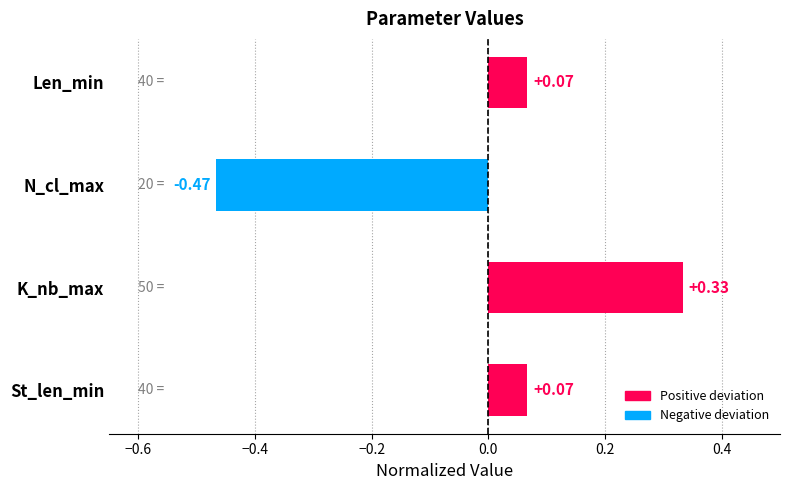

Which label corresponds to the smallest value in the chart?

N_cl_max